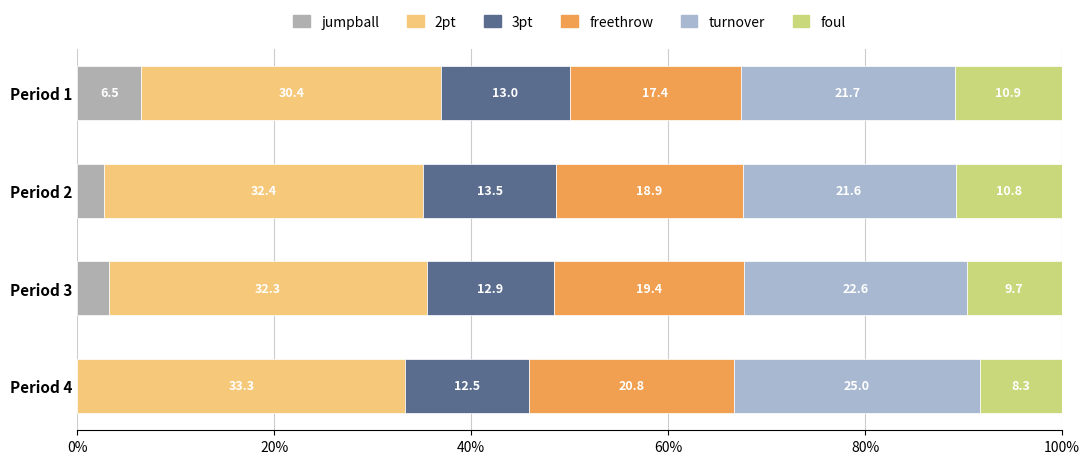

How many data points does each series have?

4